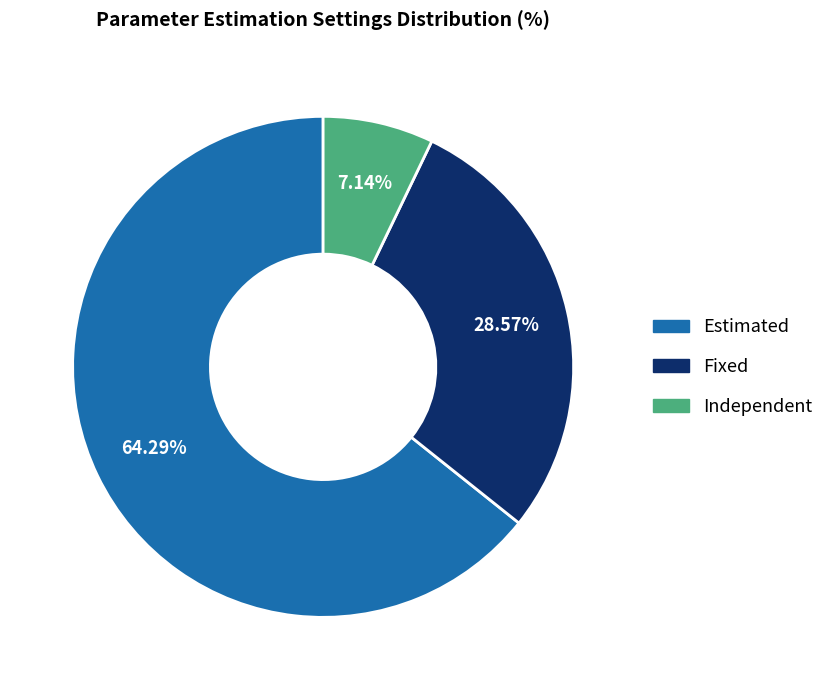

Do Fixed and Estimated together represent more than half of the pie?

Yes